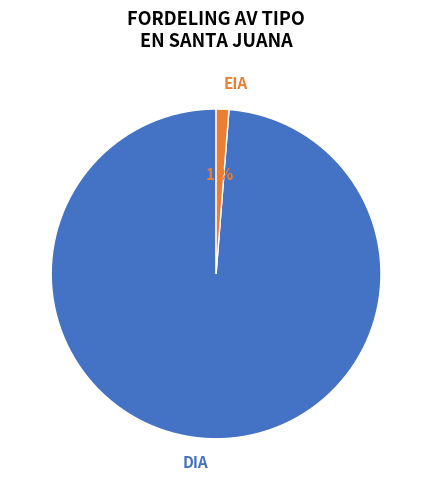

Count the number of slices in the pie.

2